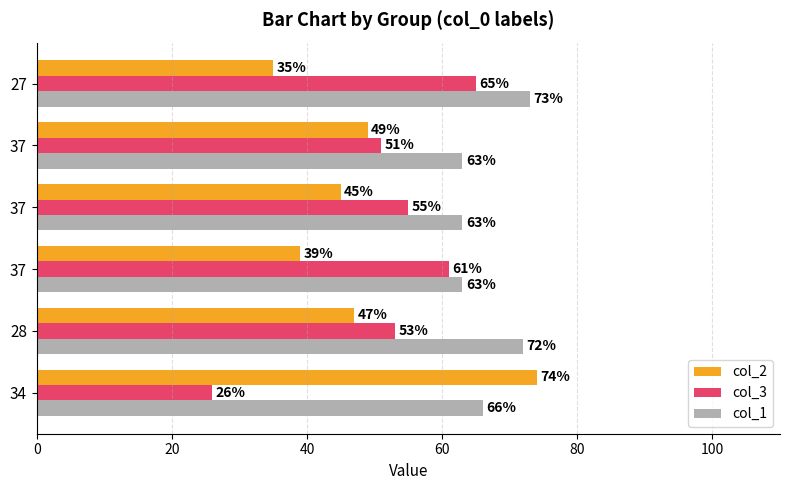

What is the value of the col_1 bar at the 5th from the left?

63